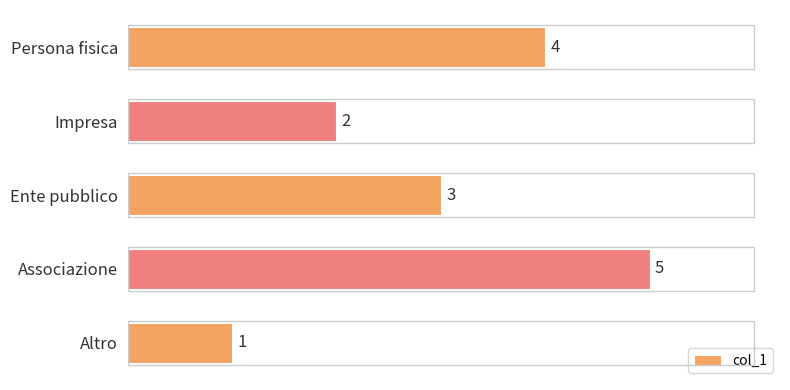

What is the greatest value displayed?

5